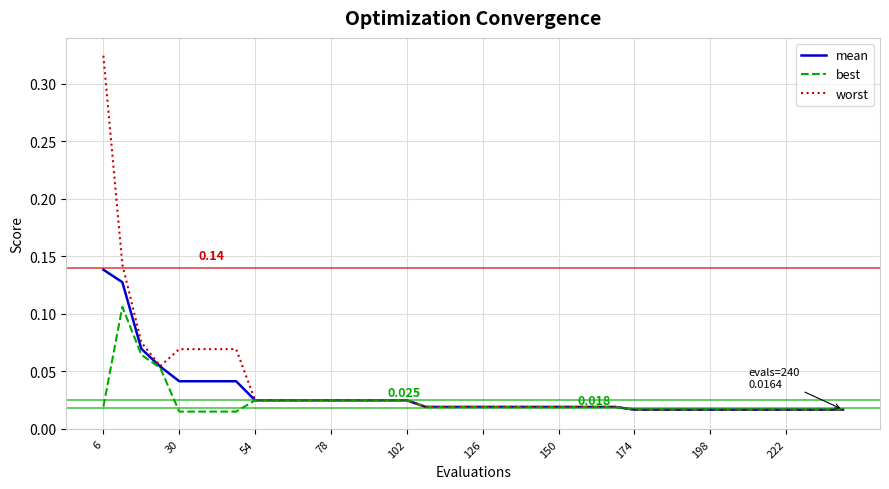

Rank the series by their average value, from highest to lowest.

worst, mean, best